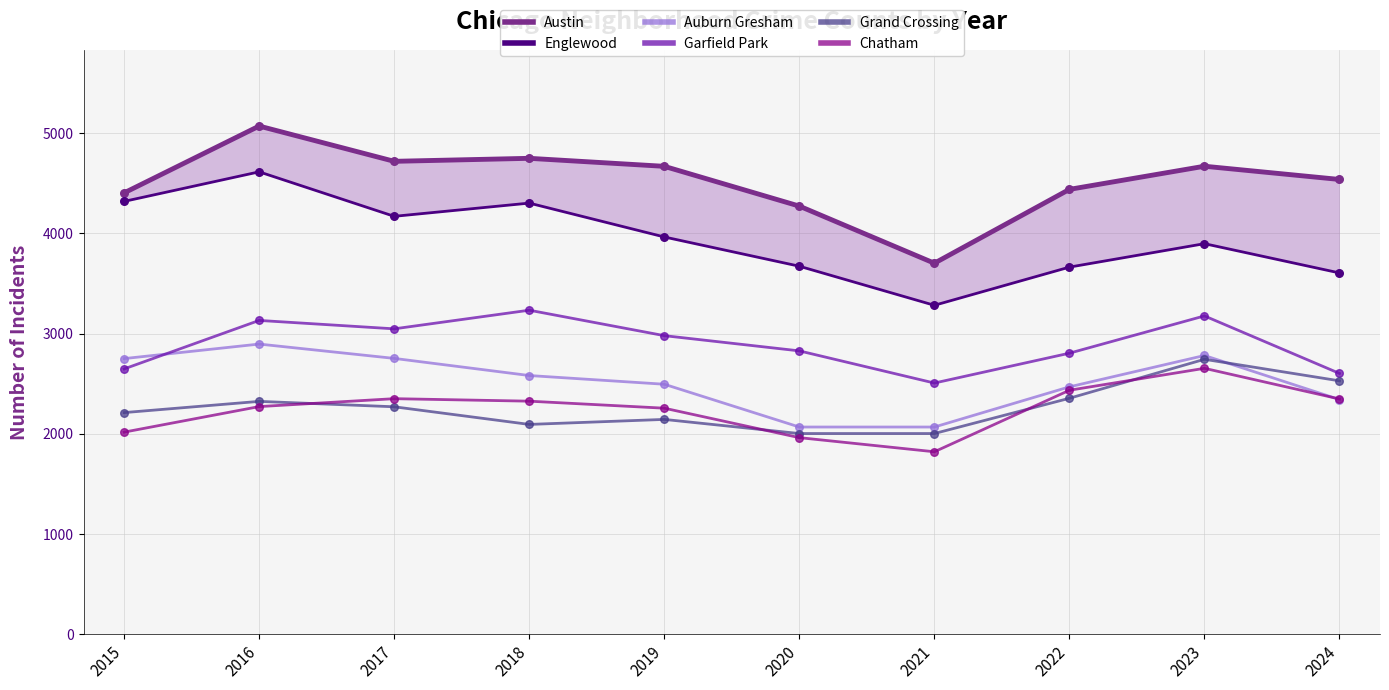

What are all the series names shown in the legend?

Austin, Englewood, Auburn Gresham, Garfield Park, Grand Crossing, Chatham